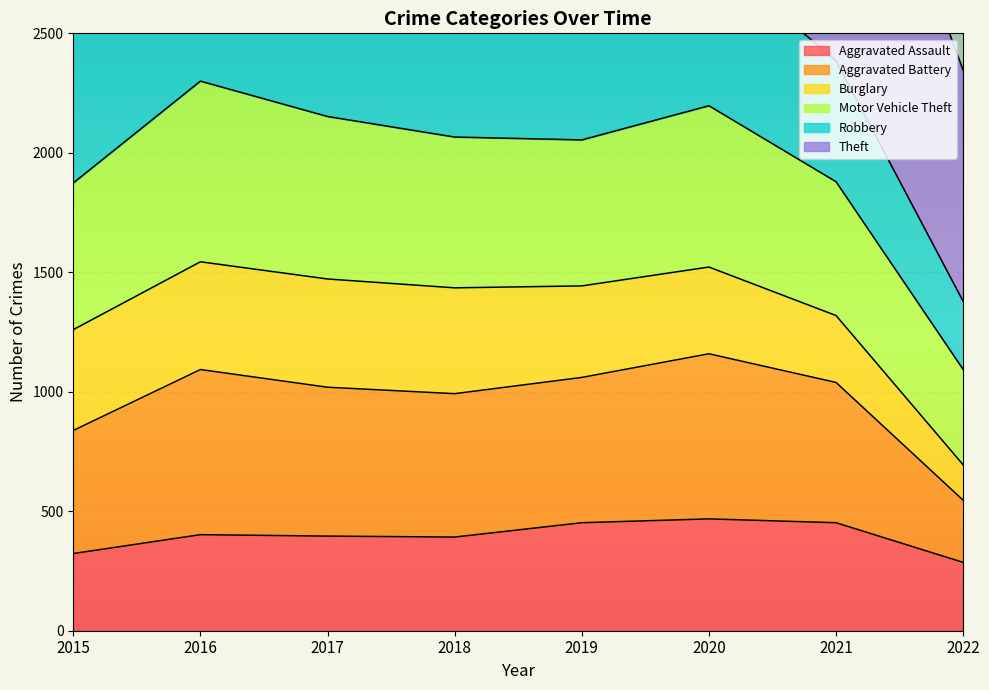

What is the lowest value of the Aggravated Assault series?

286